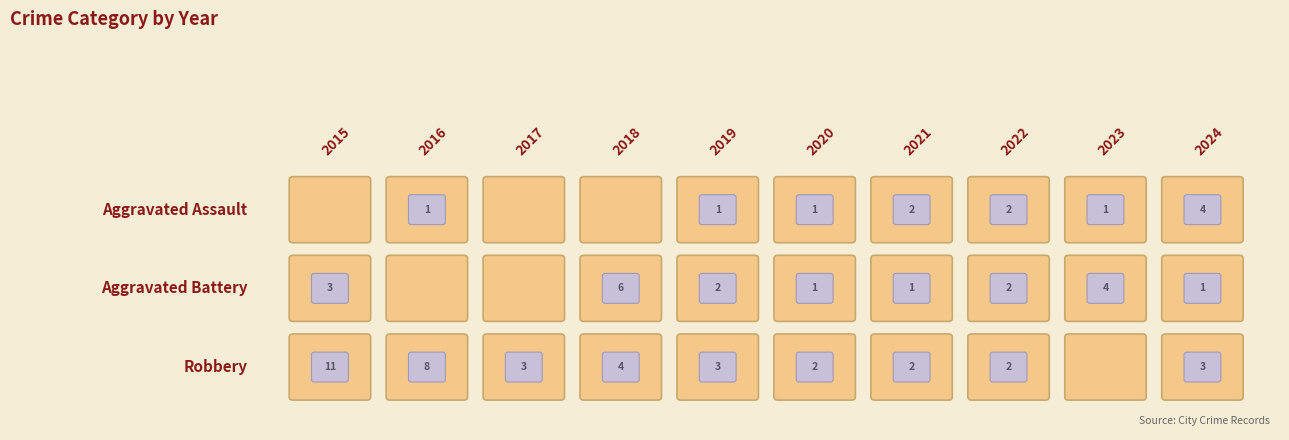

Which series has the widest spread of values?

Robbery